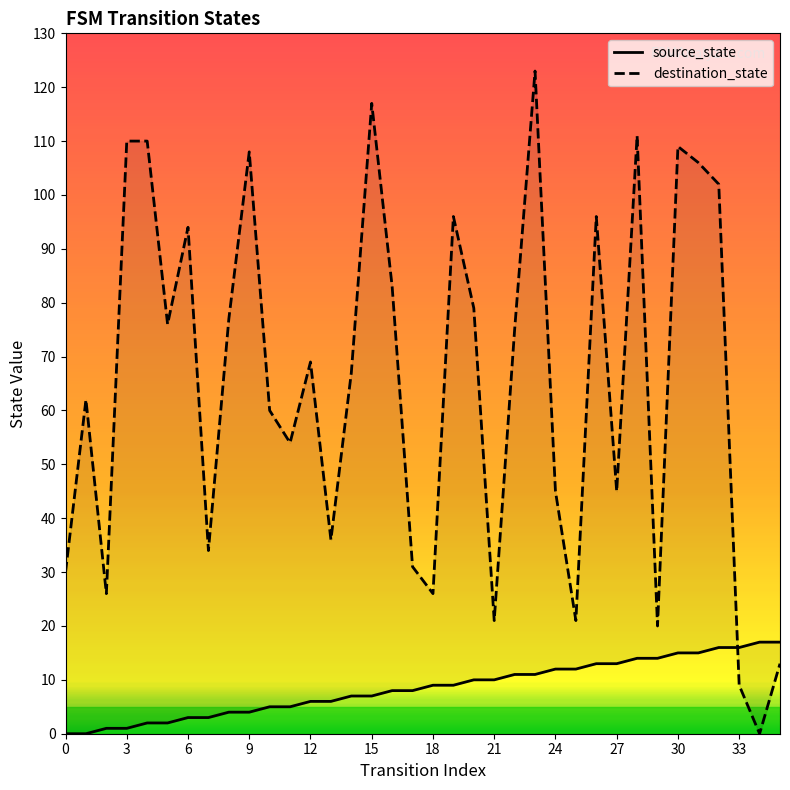

How many interior local peaks does the destination_state series have?

10